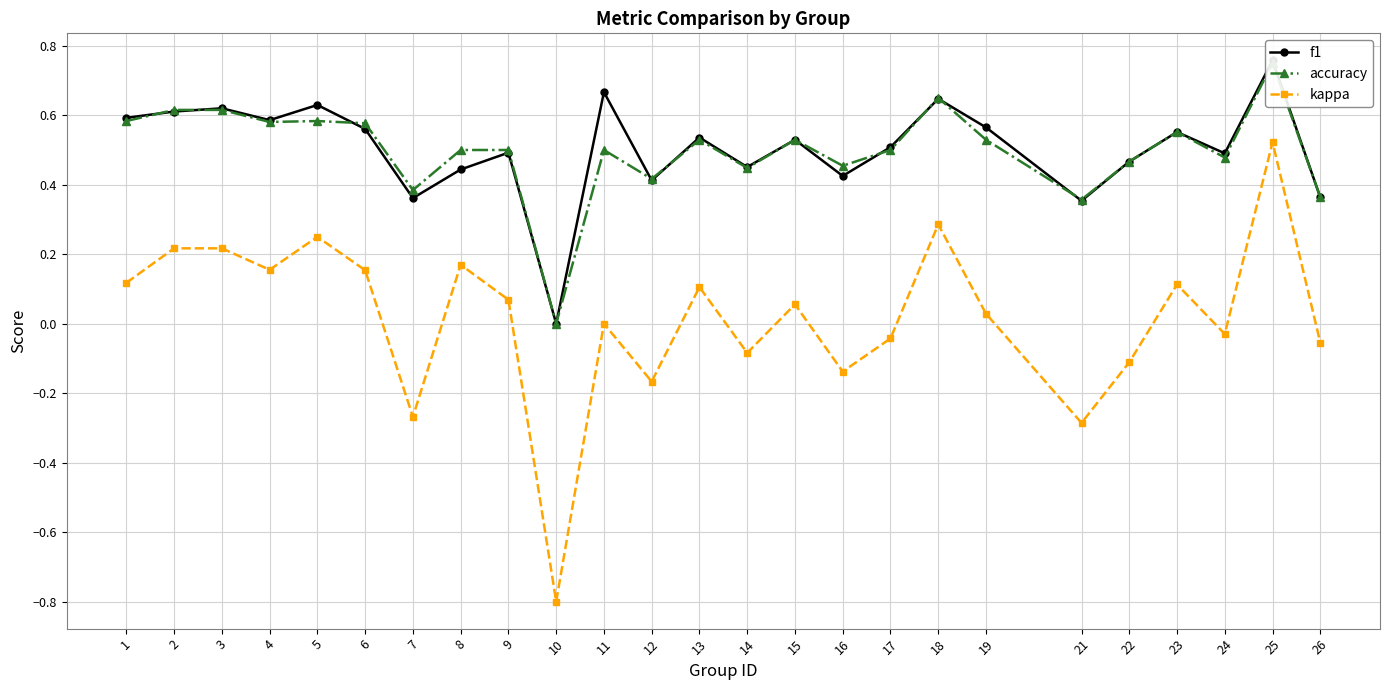

Which category has the lowest value in the kappa series?

10